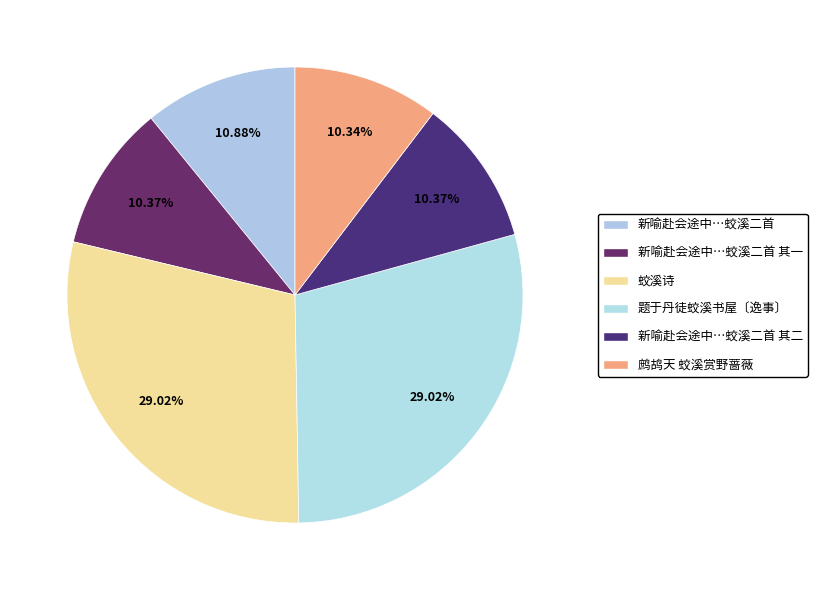

What is the largest slice in the pie chart?

题于丹徒蛟溪书屋〔逸事〕